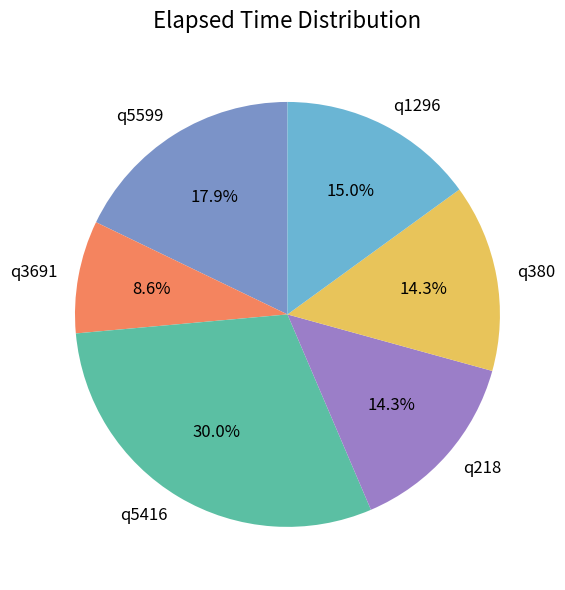

What is the largest slice in the pie chart?

q5416